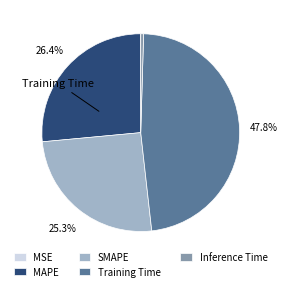

Does MAPE account for over 50% of the chart?

No